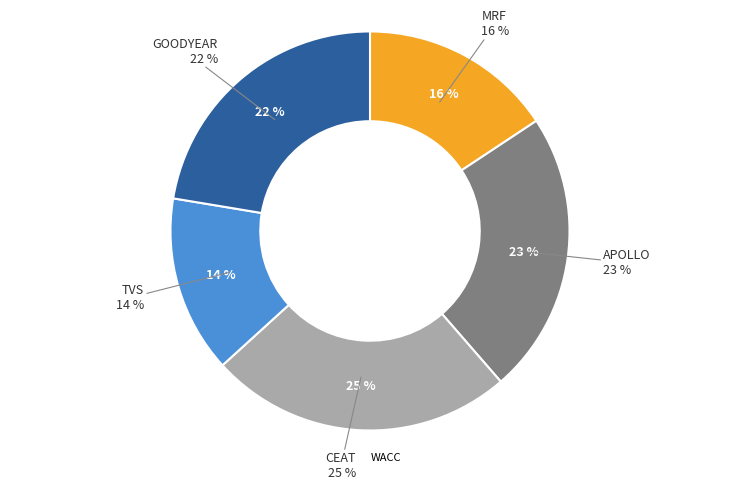

How many slices are in this pie chart?

5